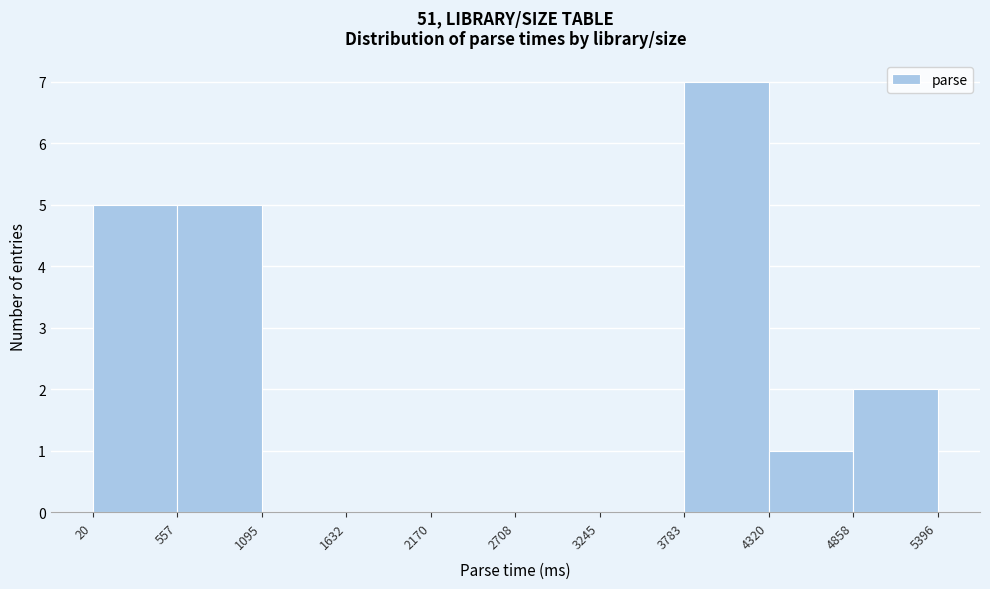

Reading left to right, transcribe this chart: for each bar, give the range it covers on the x-axis and its height. The values are not printed on the chart, so give them approximately, as read against the axis.

20 to 557: 5
557 to 1095: 5
1095 to 1632: 0
1632 to 2170: 0
2170 to 2708: 0
2708 to 3245: 0
3245 to 3783: 0
3783 to 4320: 7
4320 to 4858: 1
4858 to 5396: 2